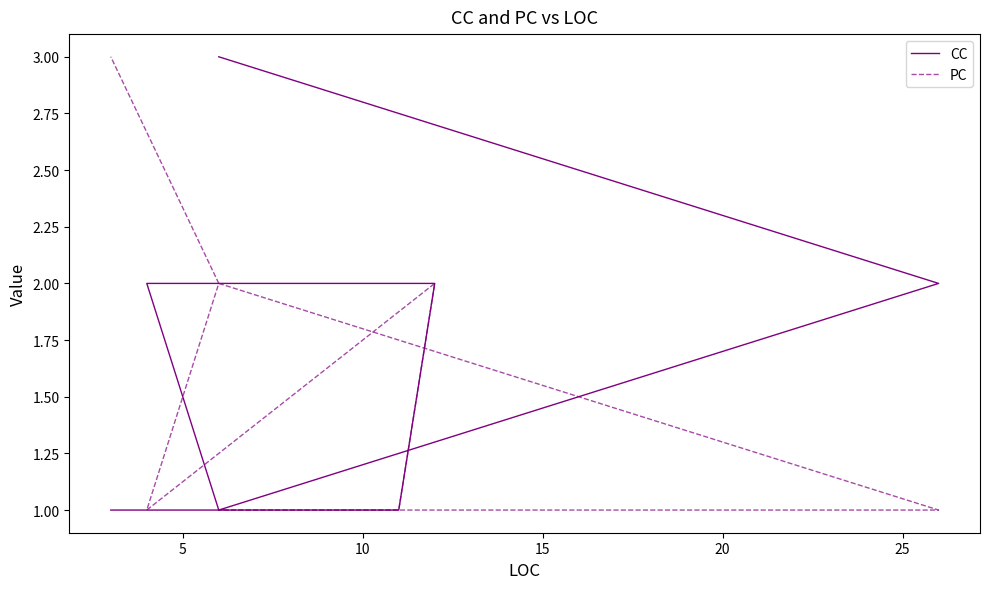

How many interior local peaks does the PC series have?

1